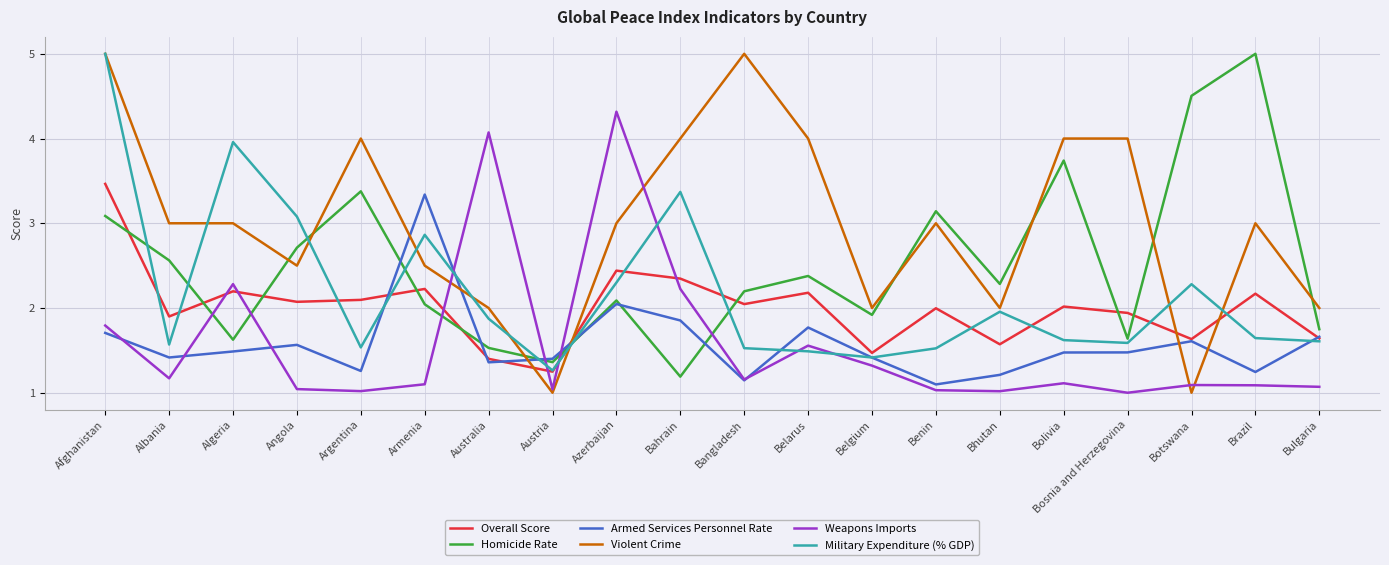

At which category is the sum across all series the highest?

Afghanistan